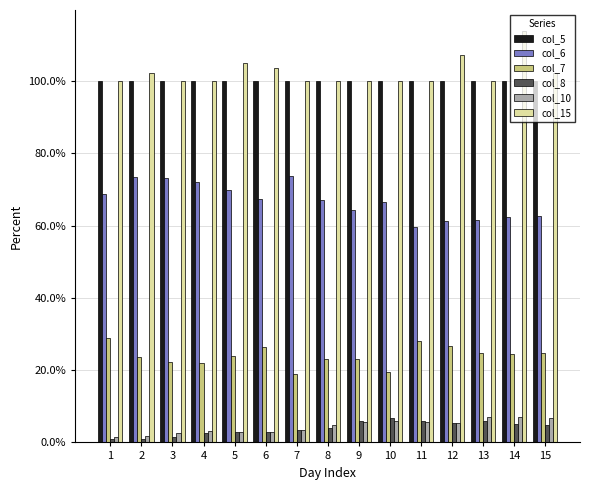

Does the chart contain any negative values?

No